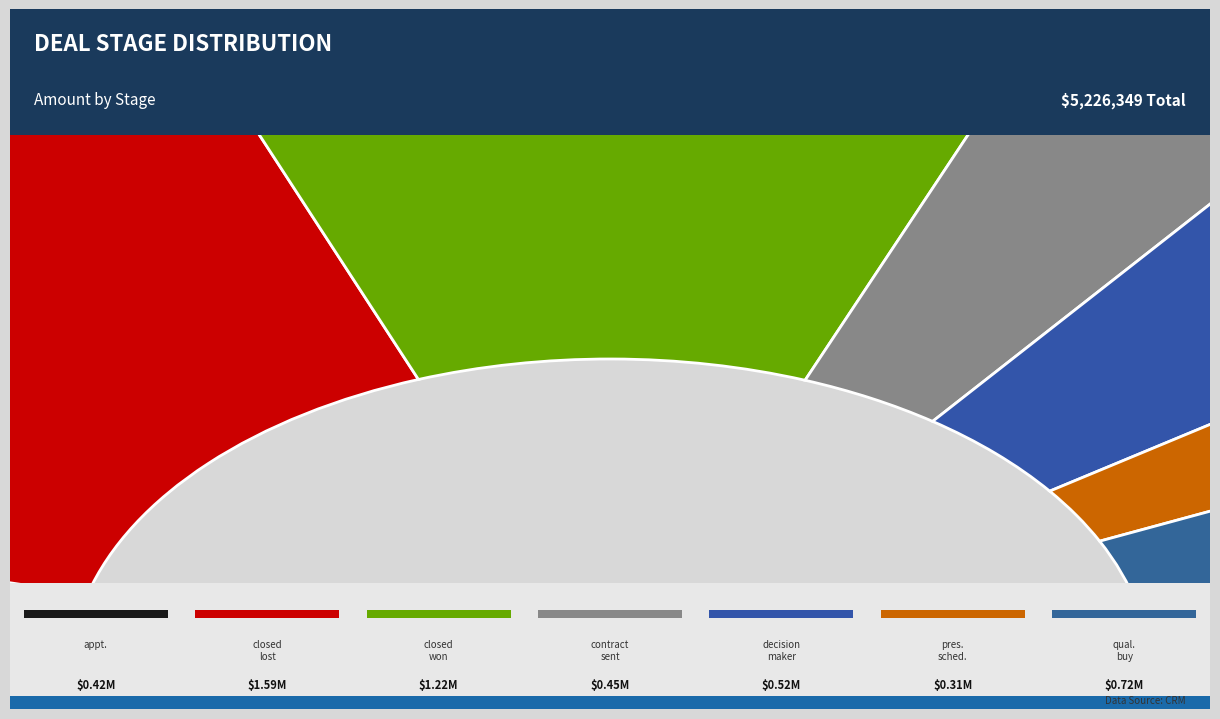

Does contractsent represent more than half of the total?

No